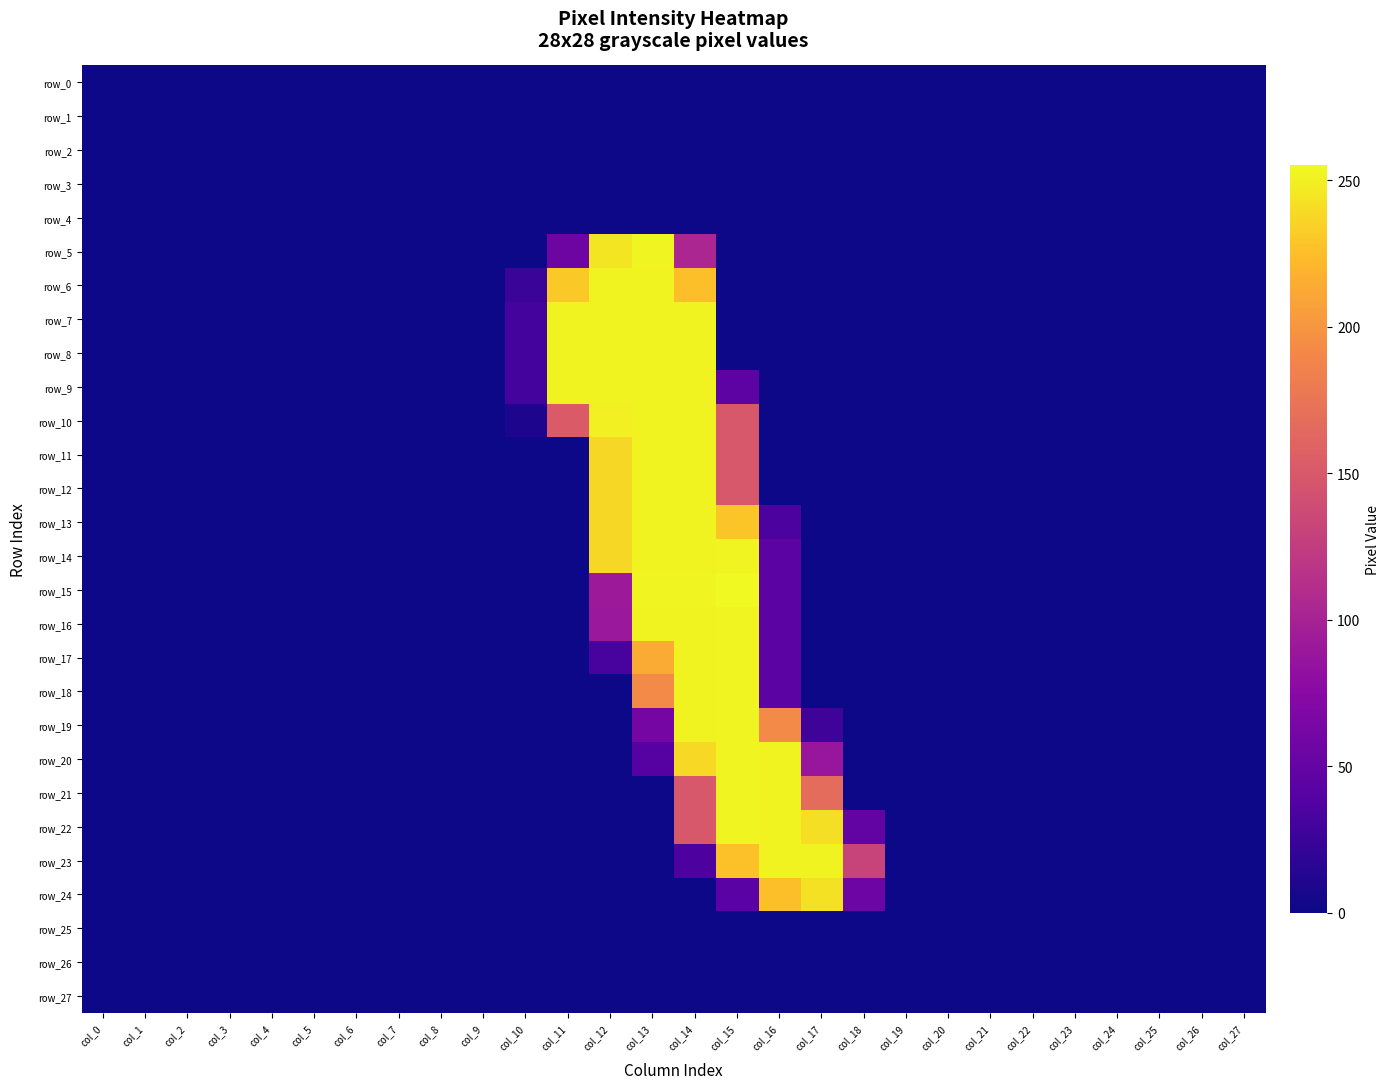

Reading left to right, what are all the values shown in this chart?

row_0: 0	0	0	0	0	0	0	0	0	0	0	0	0	0	0	0	0	0	0	0	0	0	0	0	0	0	0	0
row_1: 0	0	0	0	0	0	0	0	0	0	0	0	0	0	0	0	0	0	0	0	0	0	0	0	0	0	0	0
row_2: 0	0	0	0	0	0	0	0	0	0	0	0	0	0	0	0	0	0	0	0	0	0	0	0	0	0	0	0
row_3: 0	0	0	0	0	0	0	0	0	0	0	0	0	0	0	0	0	0	0	0	0	0	0	0	0	0	0	0
row_4: 0	0	0	0	0	0	0	0	0	0	0	0	0	0	0	0	0	0	0	0	0	0	0	0	0	0	0	0
row_5: 0	0	0	0	0	0	0	0	0	0	0	56	245	253	104	0	0	0	0	0	0	0	0	0	0	0	0	0
row_6: 0	0	0	0	0	0	0	0	0	0	25	231	252	252	226	0	0	0	0	0	0	0	0	0	0	0	0	0
row_7: 0	0	0	0	0	0	0	0	0	0	30	252	252	252	252	0	0	0	0	0	0	0	0	0	0	0	0	0
row_8: 0	0	0	0	0	0	0	0	0	0	30	252	252	252	252	0	0	0	0	0	0	0	0	0	0	0	0	0
row_9: 0	0	0	0	0	0	0	0	0	0	30	252	252	252	252	45	0	0	0	0	0	0	0	0	0	0	0	0
row_10: 0	0	0	0	0	0	0	0	0	0	9	152	250	252	252	149	0	0	0	0	0	0	0	0	0	0	0	0
row_11: 0	0	0	0	0	0	0	0	0	0	0	0	238	252	252	149	0	0	0	0	0	0	0	0	0	0	0	0
row_12: 0	0	0	0	0	0	0	0	0	0	0	0	238	252	252	149	0	0	0	0	0	0	0	0	0	0	0	0
row_13: 0	0	0	0	0	0	0	0	0	0	0	0	238	252	252	229	34	0	0	0	0	0	0	0	0	0	0	0
row_14: 0	0	0	0	0	0	0	0	0	0	0	0	238	252	252	253	44	0	0	0	0	0	0	0	0	0	0	0
row_15: 0	0	0	0	0	0	0	0	0	0	0	0	91	253	253	255	44	0	0	0	0	0	0	0	0	0	0	0
row_16: 0	0	0	0	0	0	0	0	0	0	0	0	90	252	252	253	44	0	0	0	0	0	0	0	0	0	0	0
row_17: 0	0	0	0	0	0	0	0	0	0	0	0	32	214	252	253	44	0	0	0	0	0	0	0	0	0	0	0
row_18: 0	0	0	0	0	0	0	0	0	0	0	0	0	193	252	253	44	0	0	0	0	0	0	0	0	0	0	0
row_19: 0	0	0	0	0	0	0	0	0	0	0	0	0	62	252	253	193	27	0	0	0	0	0	0	0	0	0	0
row_20: 0	0	0	0	0	0	0	0	0	0	0	0	0	40	239	253	252	88	0	0	0	0	0	0	0	0	0	0
row_21: 0	0	0	0	0	0	0	0	0	0	0	0	0	0	149	253	252	167	0	0	0	0	0	0	0	0	0	0
row_22: 0	0	0	0	0	0	0	0	0	0	0	0	0	0	149	253	252	242	48	0	0	0	0	0	0	0	0	0
row_23: 0	0	0	0	0	0	0	0	0	0	0	0	0	0	35	227	252	252	132	0	0	0	0	0	0	0	0	0
row_24: 0	0	0	0	0	0	0	0	0	0	0	0	0	0	0	43	226	243	55	0	0	0	0	0	0	0	0	0
row_25: 0	0	0	0	0	0	0	0	0	0	0	0	0	0	0	0	0	0	0	0	0	0	0	0	0	0	0	0
row_26: 0	0	0	0	0	0	0	0	0	0	0	0	0	0	0	0	0	0	0	0	0	0	0	0	0	0	0	0
row_27: 0	0	0	0	0	0	0	0	0	0	0	0	0	0	0	0	0	0	0	0	0	0	0	0	0	0	0	0